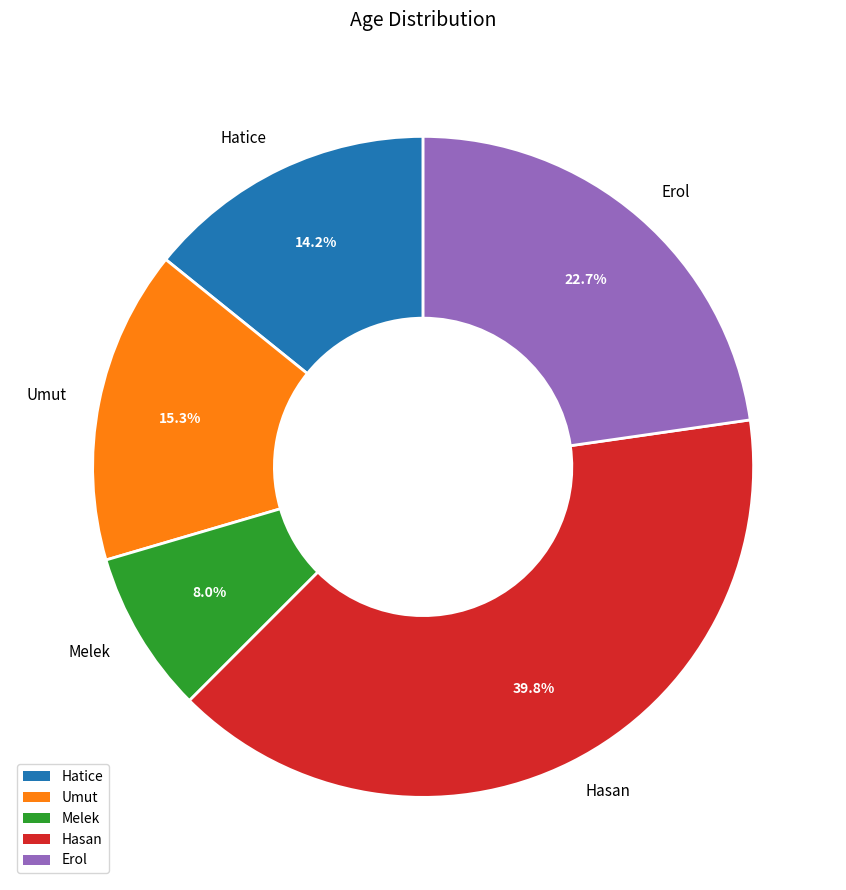

What is the total percentage of Hasan and Umut?

55.1%